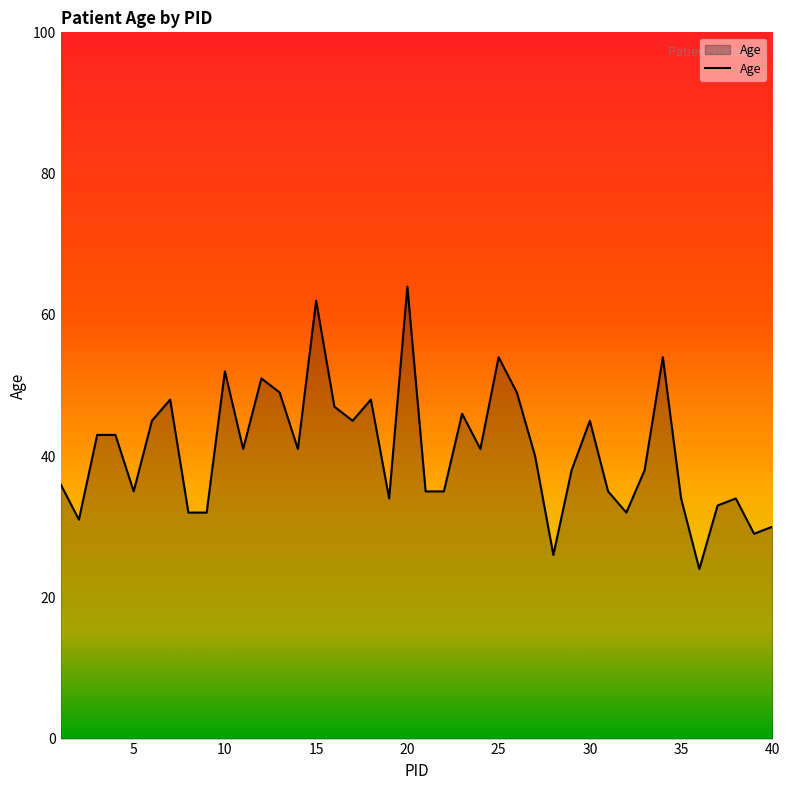

How many lines are shown in the chart?

1